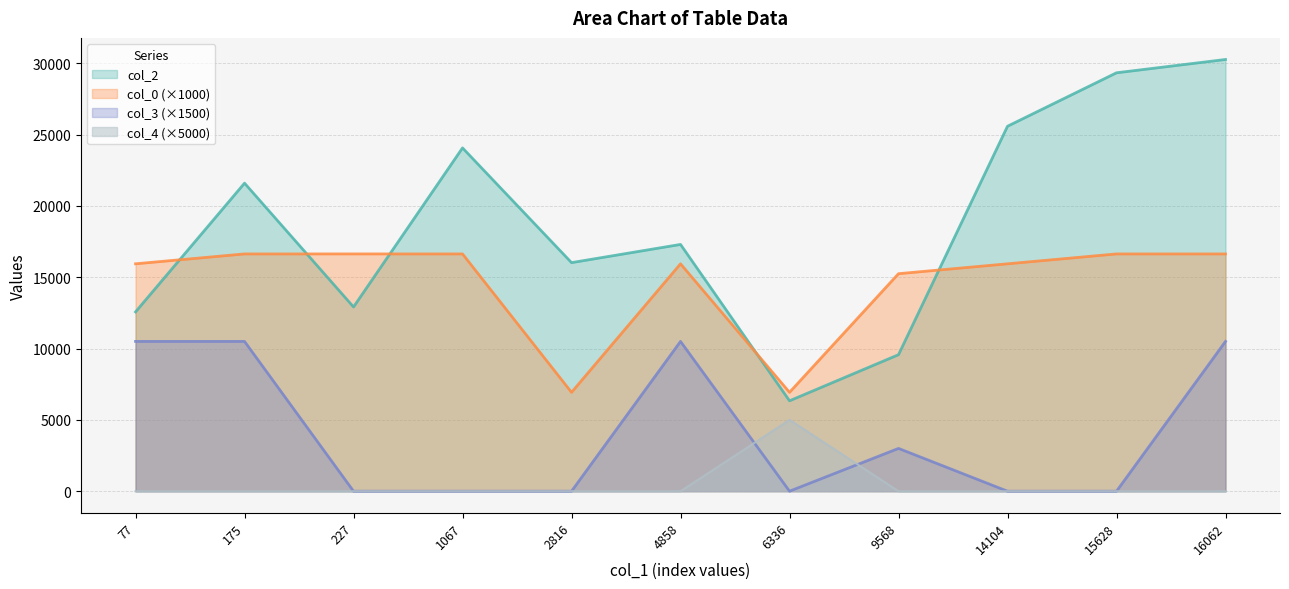

True or false: col_2 and col_0 cross at least once.

True